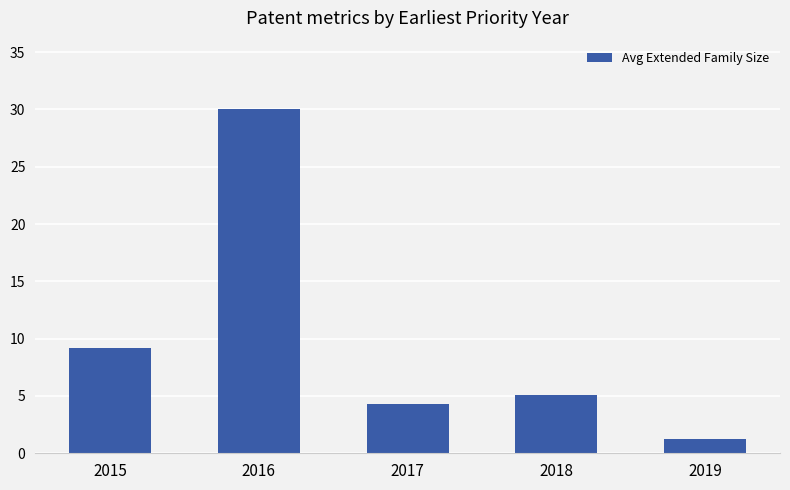

What is the change in value from 2018 to 2019?

-3.9